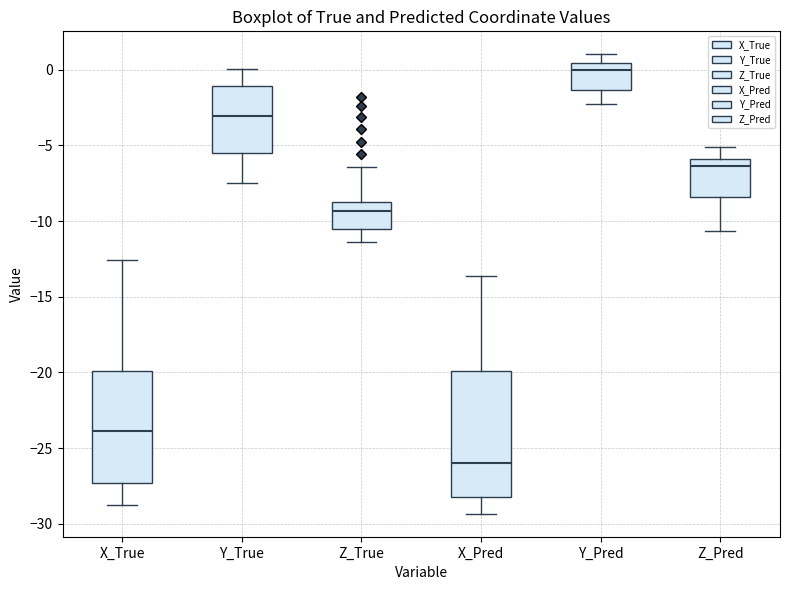

Which box has the highest median line?

Y_Pred